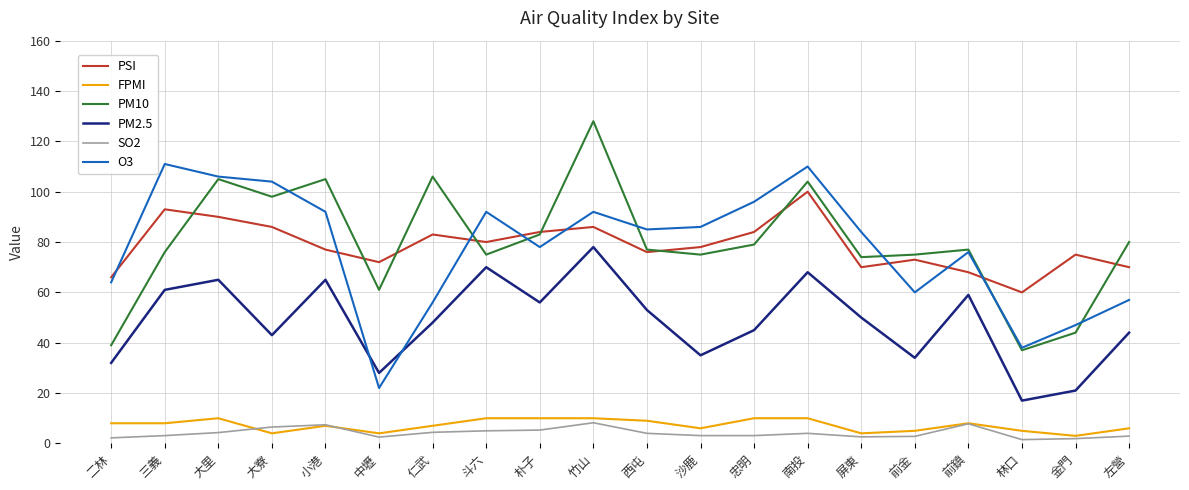

What position from the left is 小港?

5